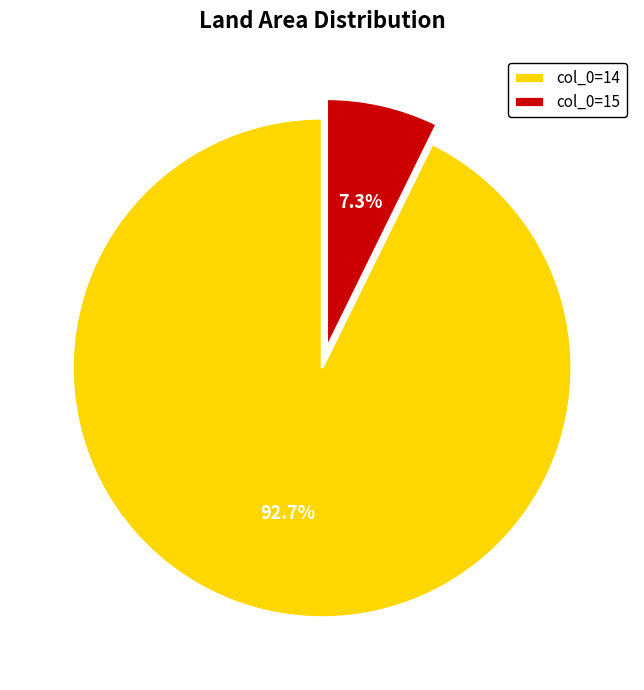

Count the number of slices in the pie.

2